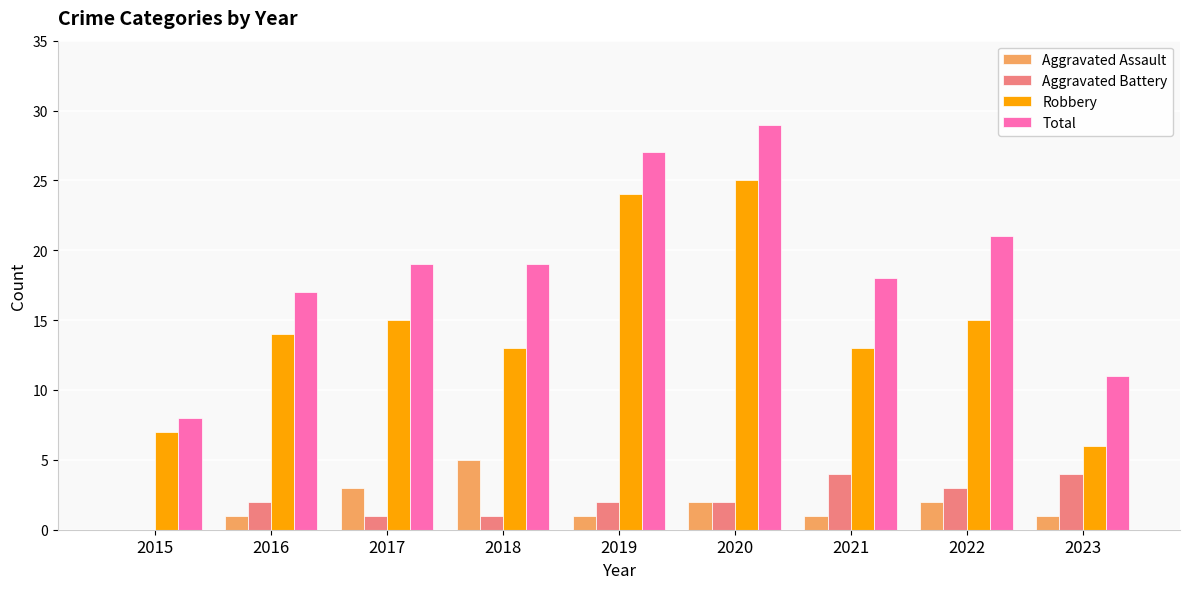

What is the total value across all series at 2020?

58